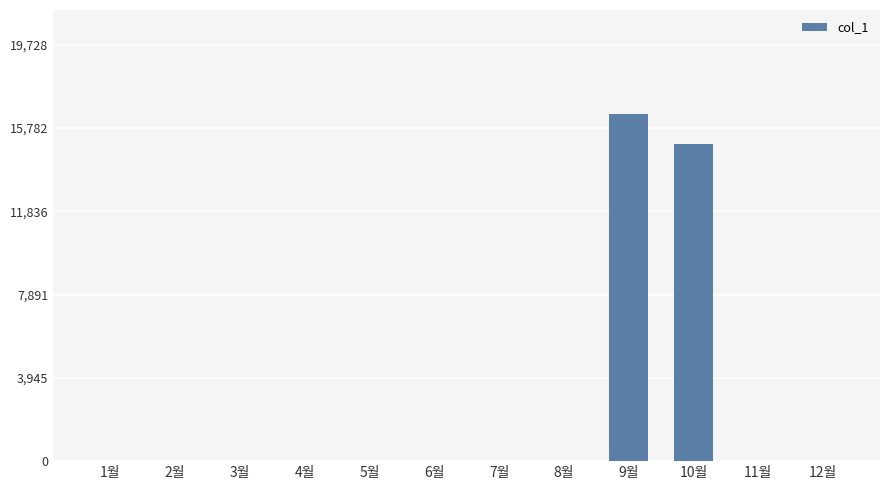

Where is the data nearest to the value 8220?

10월